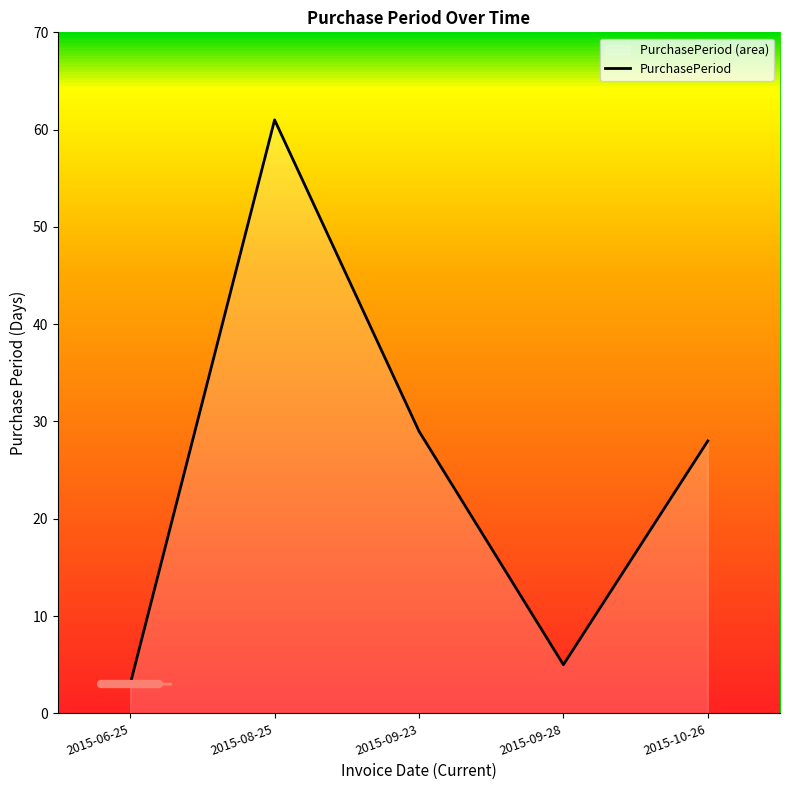

What is the sum of the values at 2015-10-26 and 2015-08-25?

89